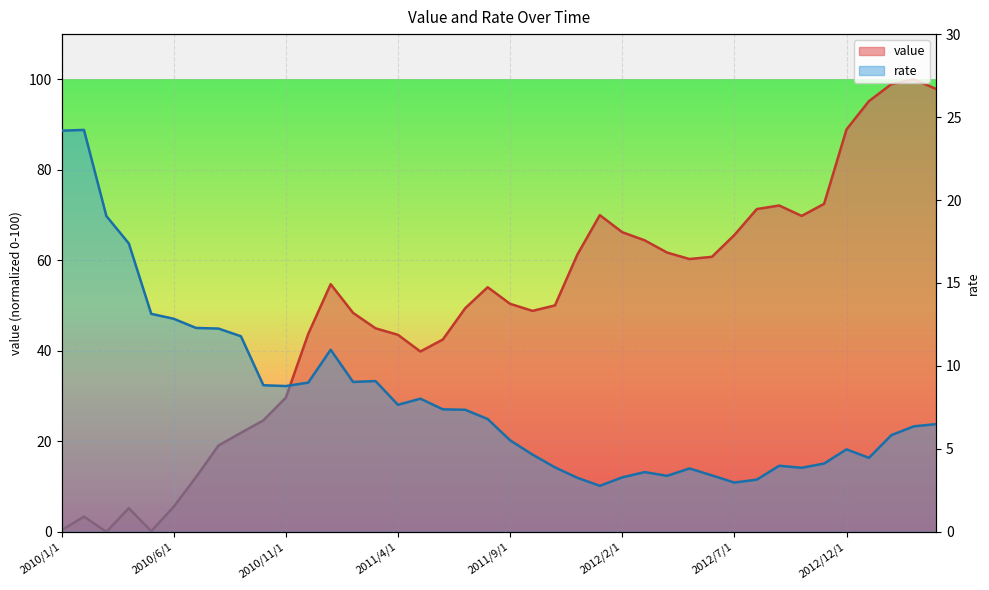

Reading left to right, transcribe all the data shown in this chart.

value: 2010/1/1=0.4	2010/2/1=3.4	2010/3/1=0.0	2010/4/1=5.2	2010/5/1=0.1	2010/6/1=5.5	2010/7/1=12.1	2010/8/1=19.1	2010/9/1=21.9	2010/10/1=24.6	2010/11/1=29.7	2010/12/1=43.7	2011/1/1=54.7	2011/2/1=48.4	2011/3/1=45.0	2011/4/1=43.5	2011/5/1=39.9	2011/6/1=42.5	2011/7/1=49.4	2011/8/1=54.1	2011/9/1=50.4	2011/10/1=48.8	2011/11/1=50.0	2011/12/1=61.3	2012/1/1=70.0	2012/2/1=66.2	2012/3/1=64.4	2012/4/1=61.7	2012/5/1=60.3	2012/6/1=60.8	2012/7/1=65.6	2012/8/1=71.3	2012/9/1=72.1	2012/10/1=69.8	2012/11/1=72.5	2012/12/1=88.9	2013/1/1=95.2	2013/2/1=98.9	2013/3/1=100.0	2013/4/1=97.9
rate: 2010/1/1=24.2	2010/2/1=24.2	2010/3/1=19.0	2010/4/1=17.4	2010/5/1=13.1	2010/6/1=12.8	2010/7/1=12.3	2010/8/1=12.3	2010/9/1=11.8	2010/10/1=8.8	2010/11/1=8.8	2010/12/1=9.0	2011/1/1=11.0	2011/2/1=9.0	2011/3/1=9.1	2011/4/1=7.7	2011/5/1=8.0	2011/6/1=7.4	2011/7/1=7.4	2011/8/1=6.8	2011/9/1=5.5	2011/10/1=4.7	2011/11/1=3.9	2011/12/1=3.3	2012/1/1=2.8	2012/2/1=3.3	2012/3/1=3.6	2012/4/1=3.4	2012/5/1=3.8	2012/6/1=3.4	2012/7/1=3.0	2012/8/1=3.1	2012/9/1=4.0	2012/10/1=3.9	2012/11/1=4.1	2012/12/1=5.0	2013/1/1=4.5	2013/2/1=5.8	2013/3/1=6.4	2013/4/1=6.5